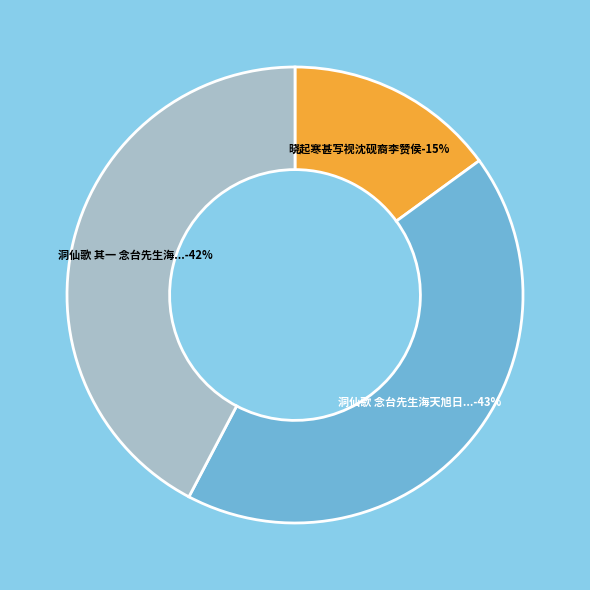

To the nearest percent, what is the average slice percentage?

33%